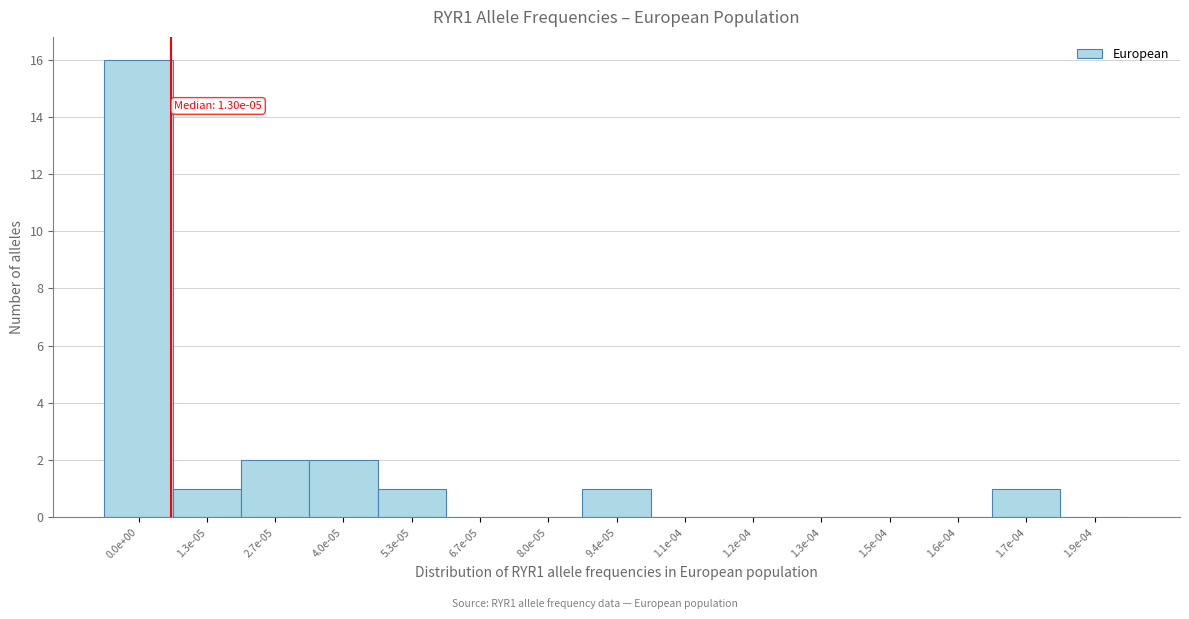

Reading left to right, what are all the values shown in this chart?

0.0e+00=16	1.3e-05=1	2.7e-05=2	4.0e-05=2	5.3e-05=1	6.7e-05=0	8.0e-05=0	9.4e-05=1	1.1e-04=0	1.2e-04=0	1.3e-04=0	1.5e-04=0	1.6e-04=0	1.7e-04=1	1.9e-04=0